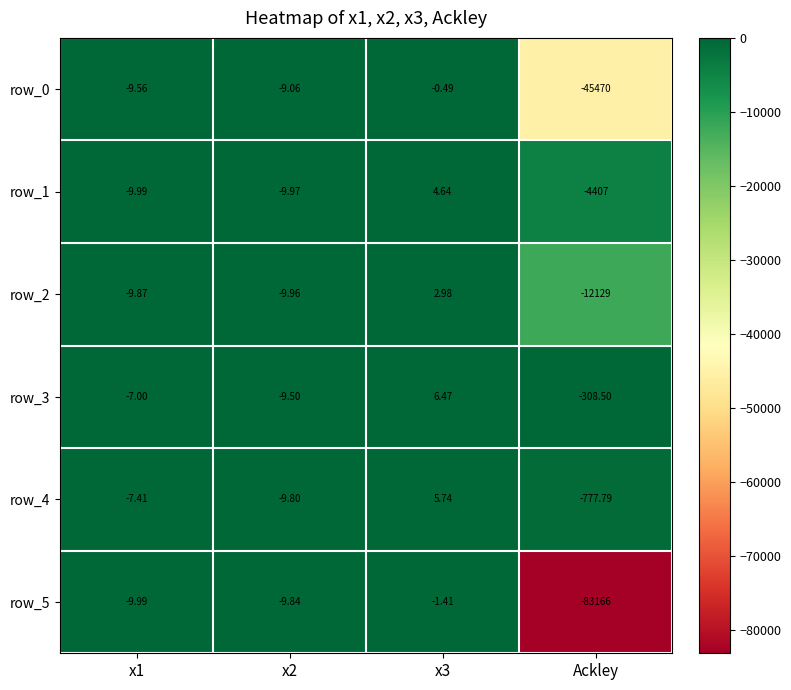

What is the average value of the row_5 series?

-20796.8